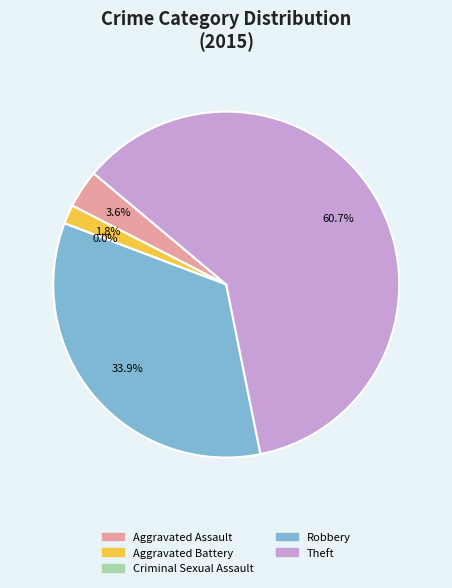

Is there any slice that represents more than half of the pie?

Yes